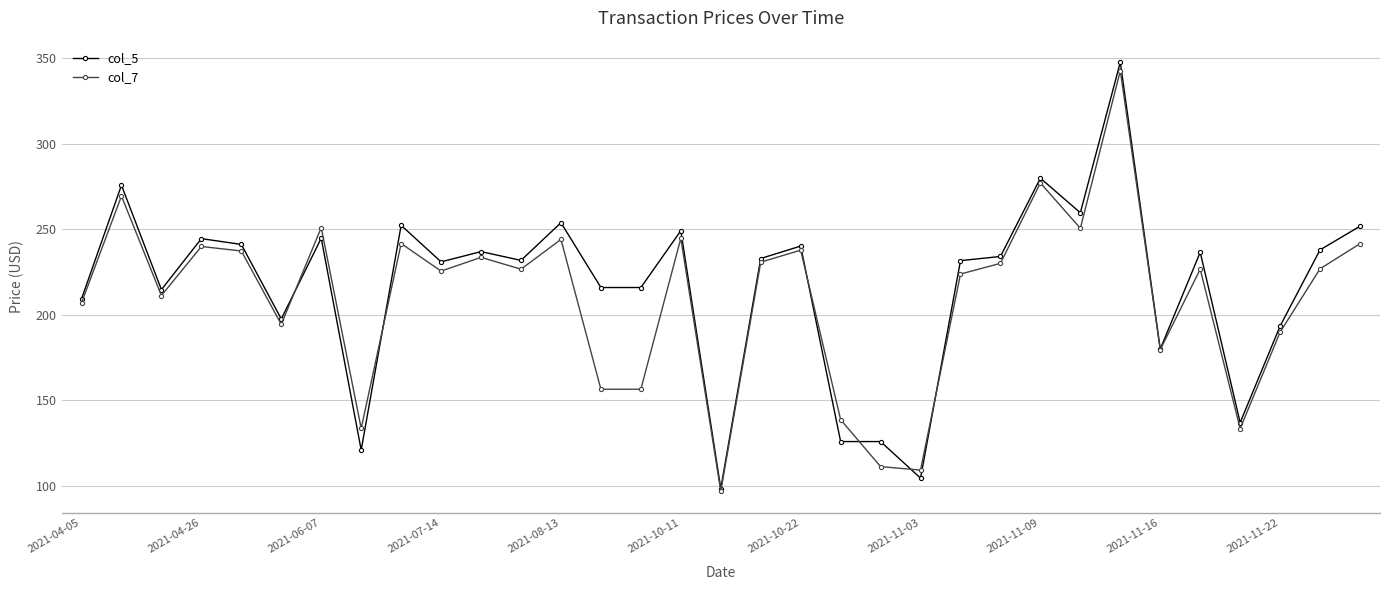

What is the maximum value shown in the chart?

347.6